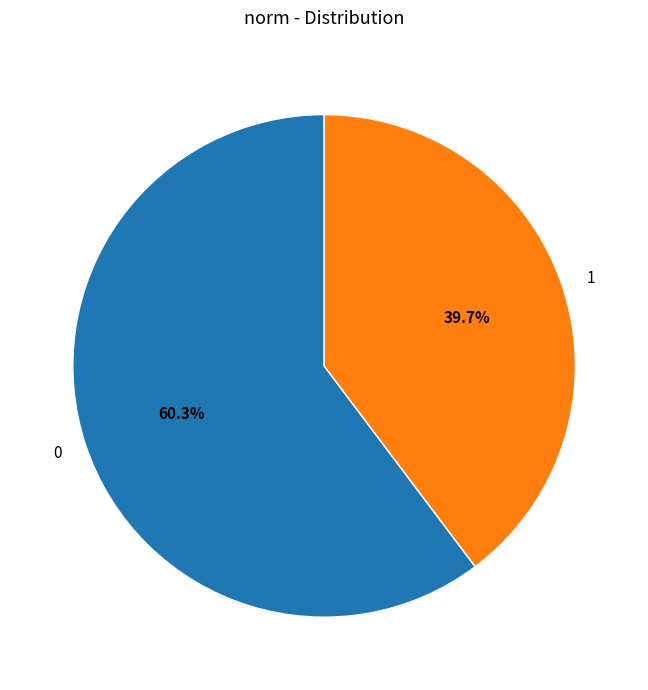

To the nearest percent, what is the average slice percentage?

50%